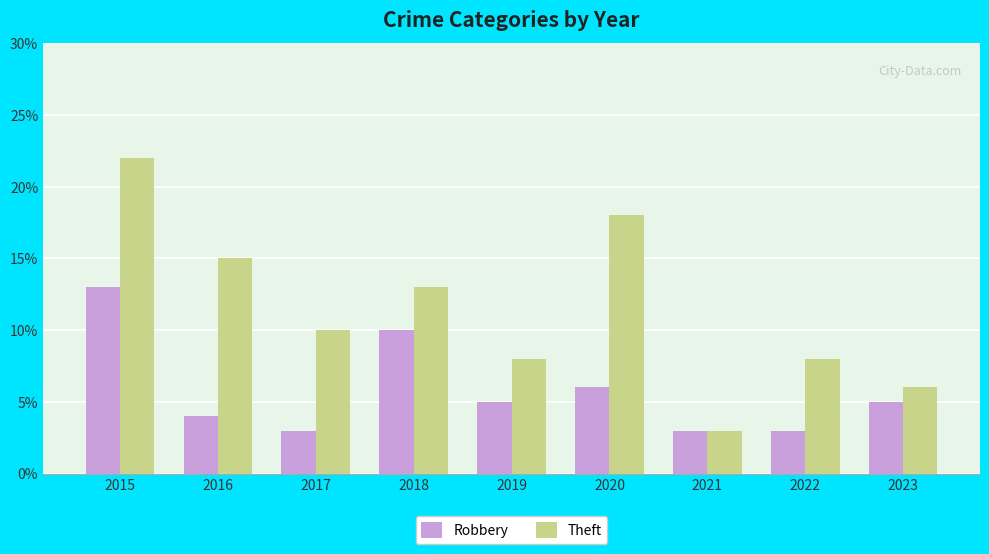

What is the difference between the Theft values at 2016 and 2020?

3